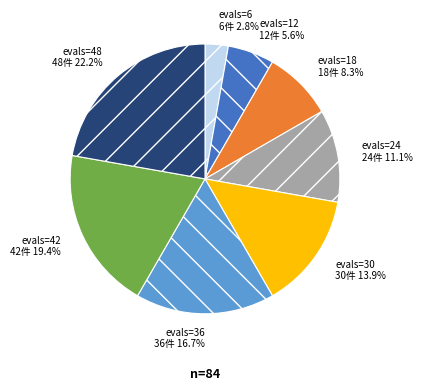

How many segments does this pie chart have?

8